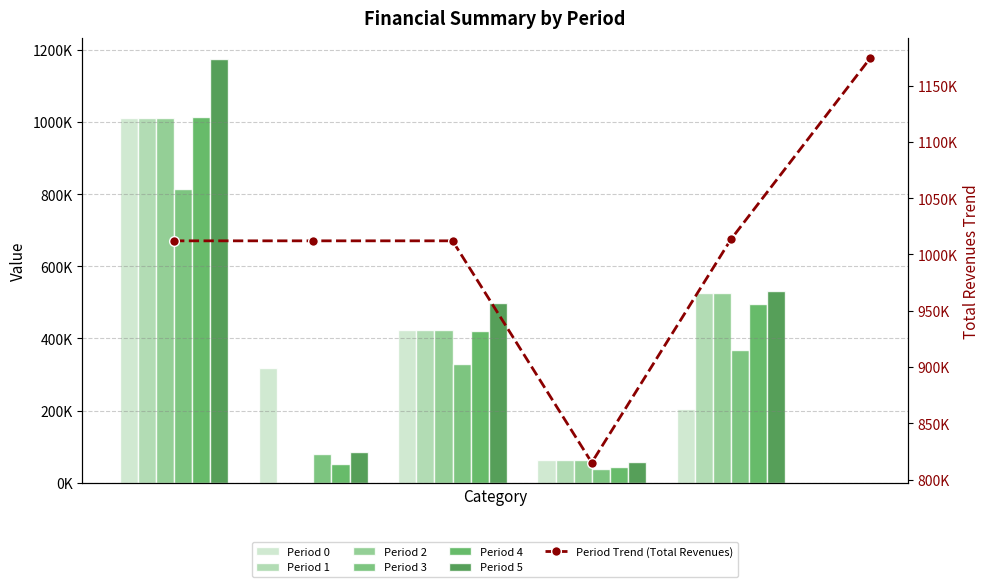

How many bars are there in each group?

6